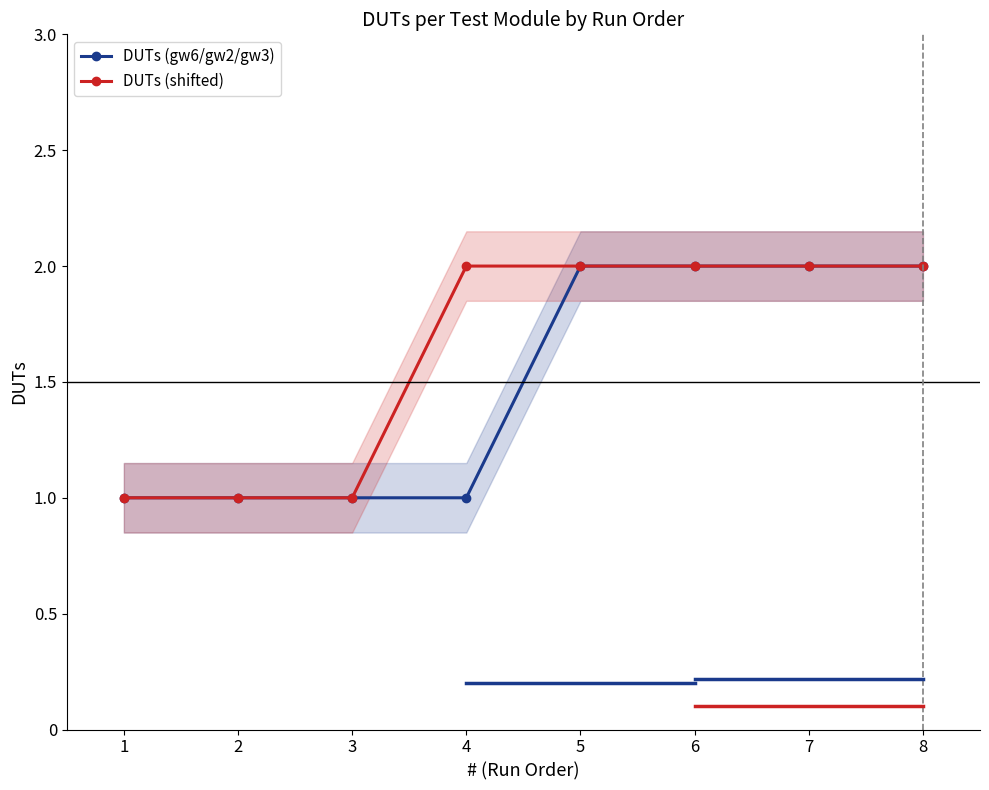

Count the DUTs (gw6/gw2/gw3) values in the range 1 to 2.

8